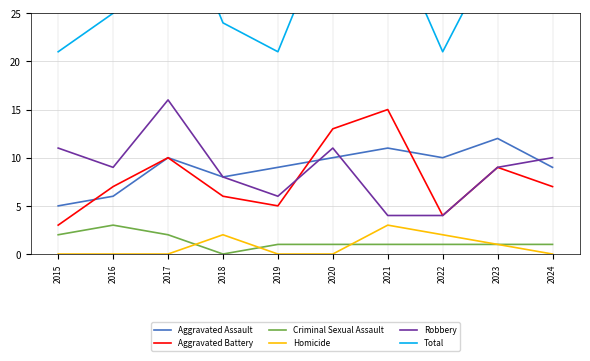

What is the value of the Homicide point at the 4th from the left?

2